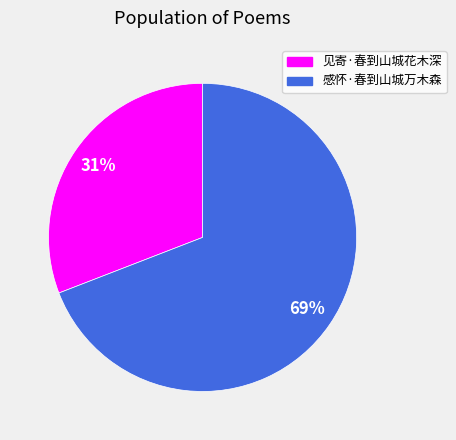

Which category has the biggest portion of the pie?

感怀·春到山城万木森